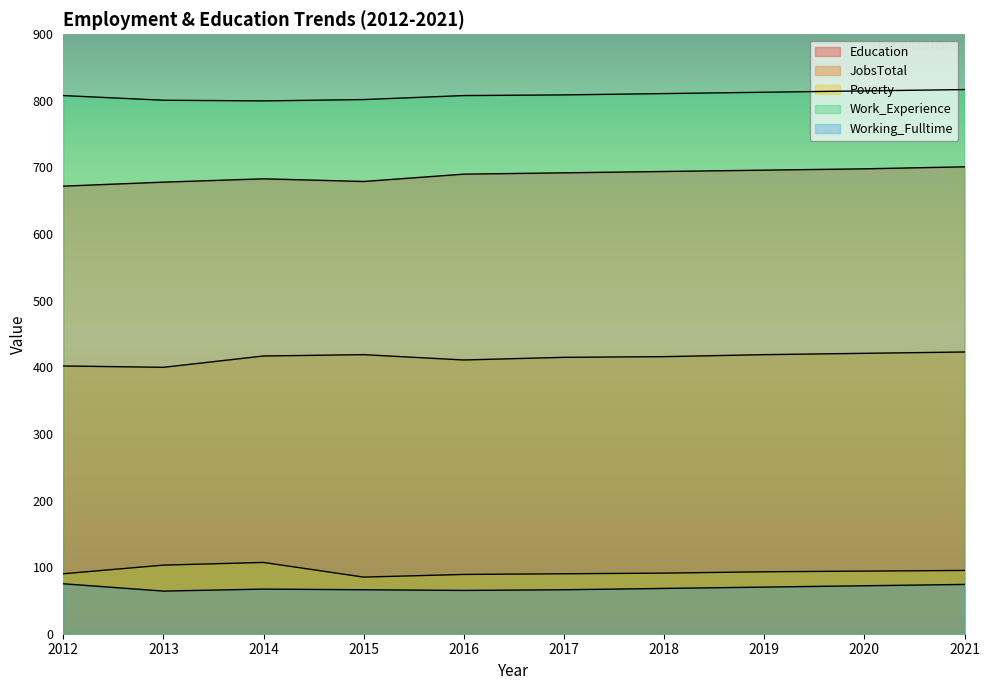

Is it true that Poverty equals 91 at 2018?

True